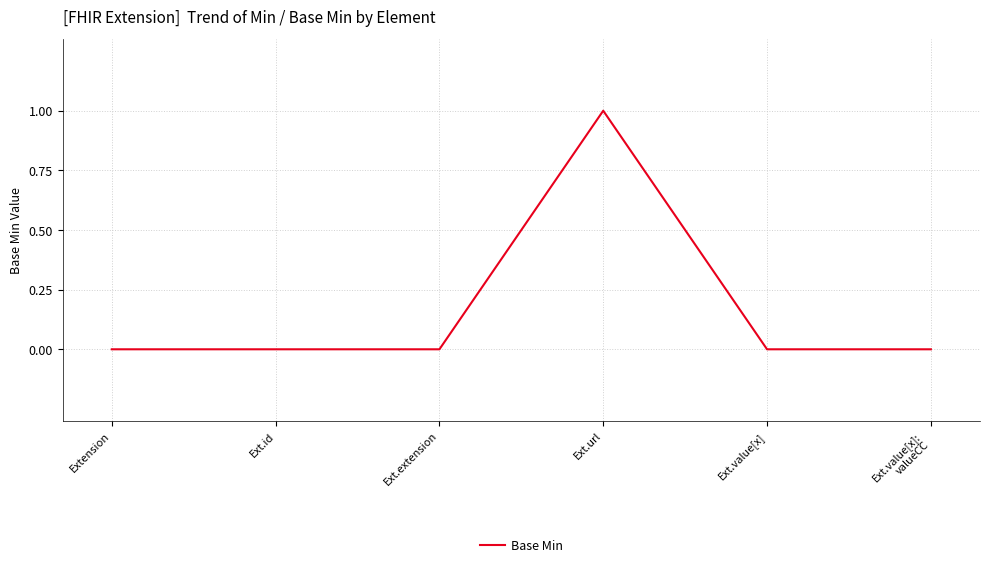

What position from the right is Ext.id?

5